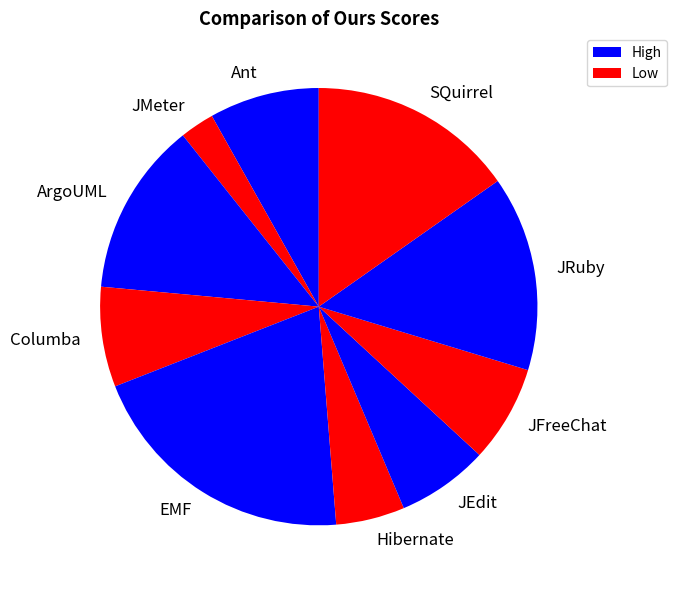

Between JEdit and JMeter, which is larger?

JEdit